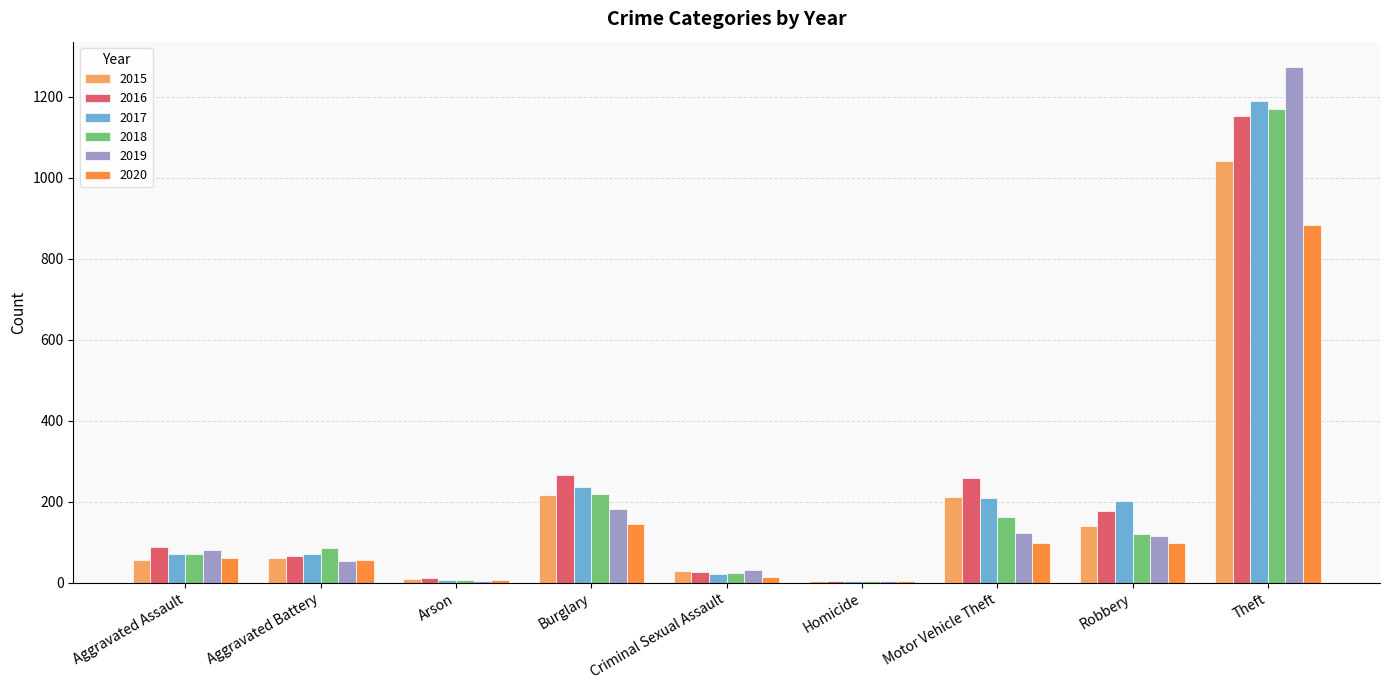

What is the total value across all series at Aggravated Battery?

393